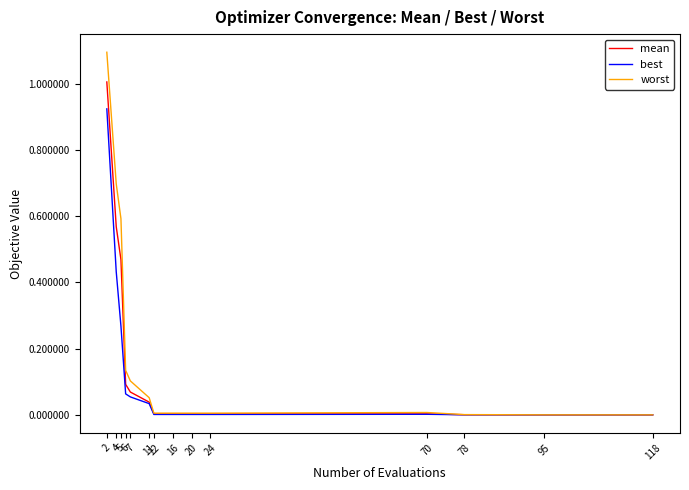

What is the greatest value displayed?

1.1